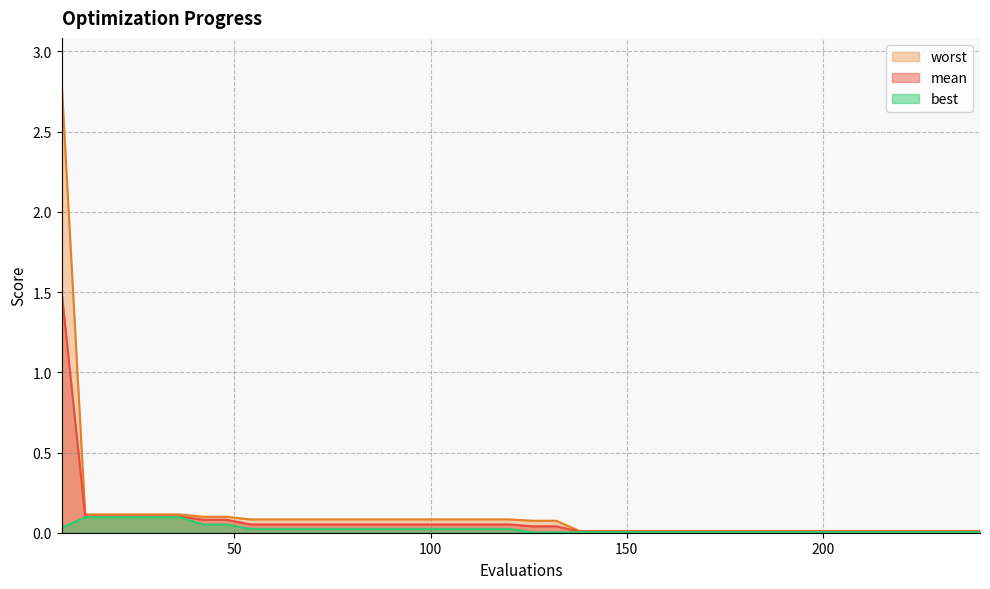

Which has a higher value, 162 or 240?

162